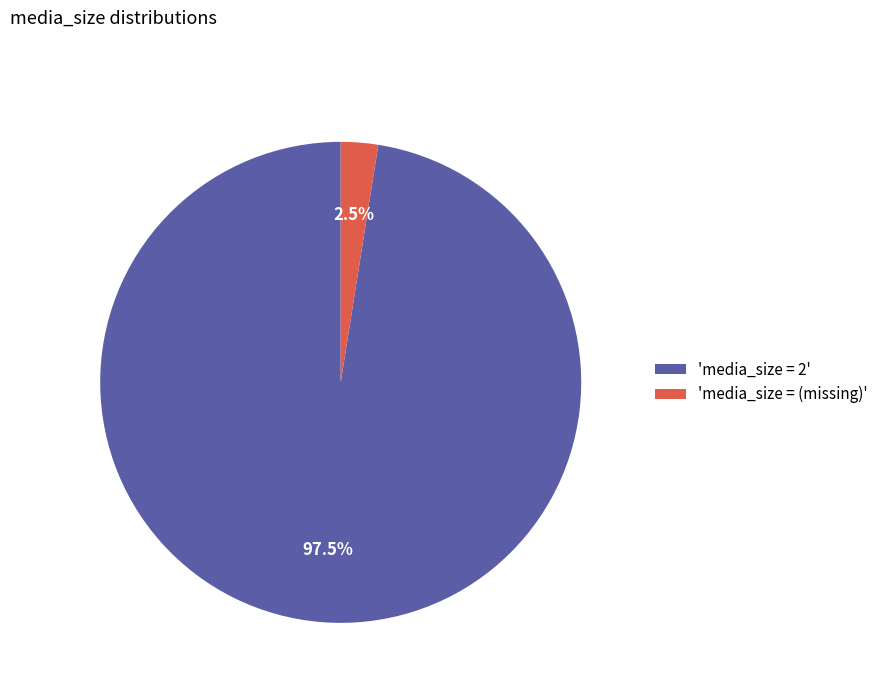

What is the total percentage of 'media_size = 2' and 'media_size = (missing)'?

100.0%